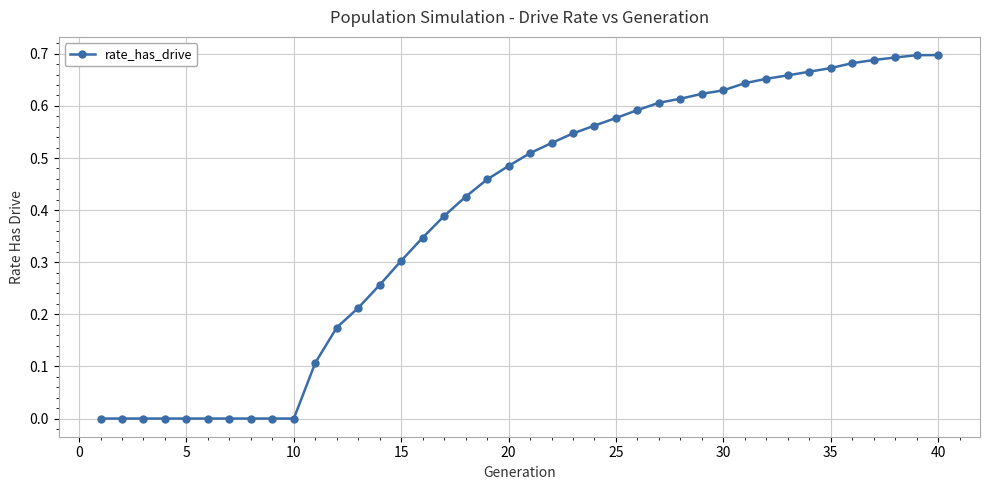

What is the sum of all values?

15.7